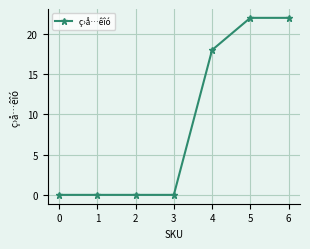

True or false: there are more than 2 points higher than both neighbors.

False